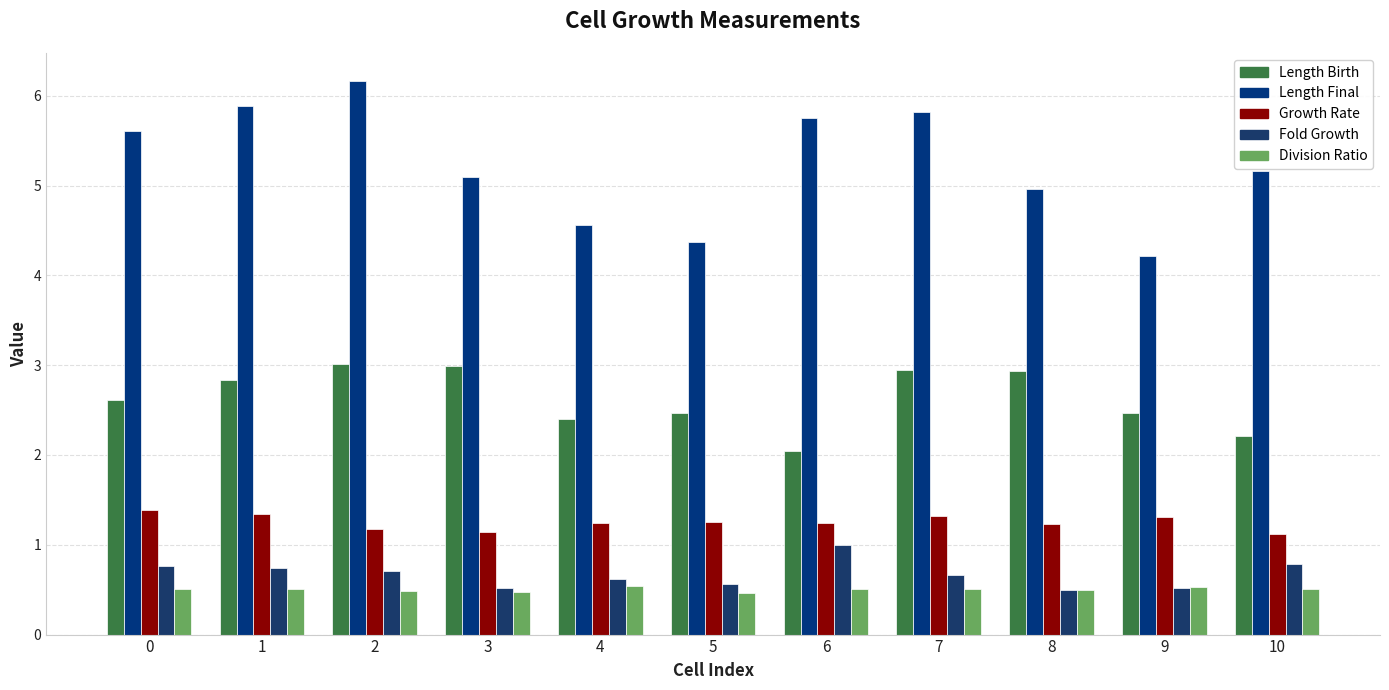

How many data points does each series have?

11